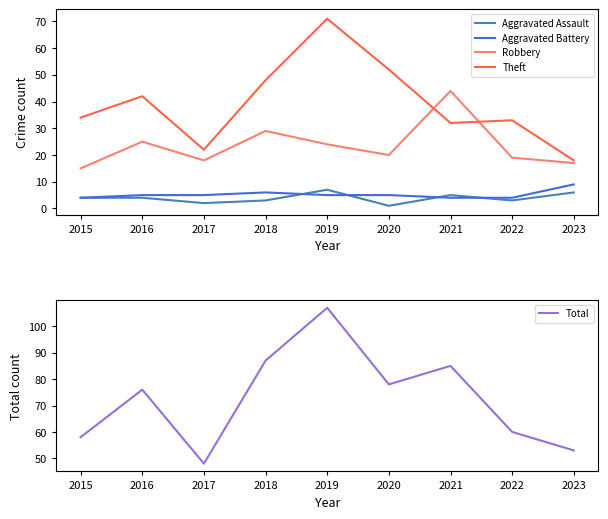

Rank the series at 2023 from lowest to highest value.

Aggravated Assault, Aggravated Battery, Robbery, Theft, Total